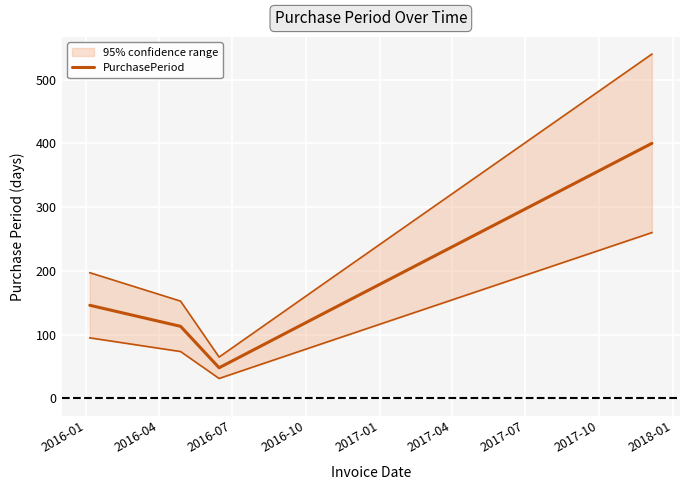

Between 2016-10 and 2016-01, which is larger?

2016-01